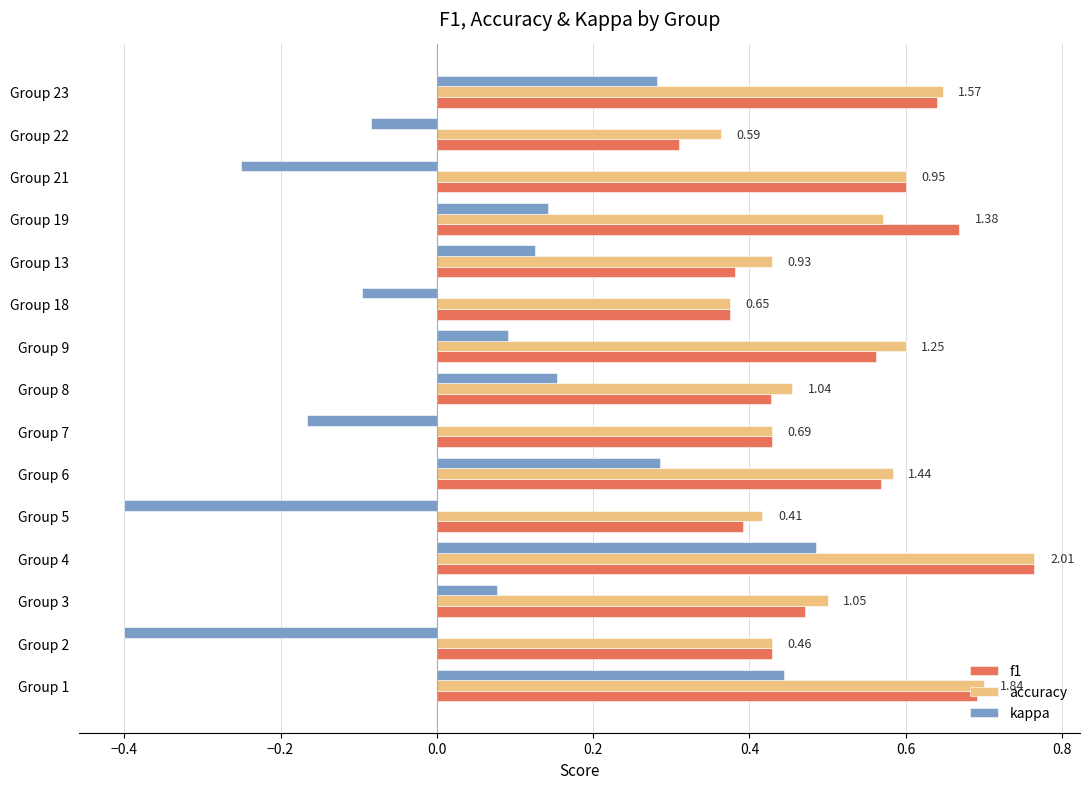

Which series has the largest range (max minus min)?

kappa